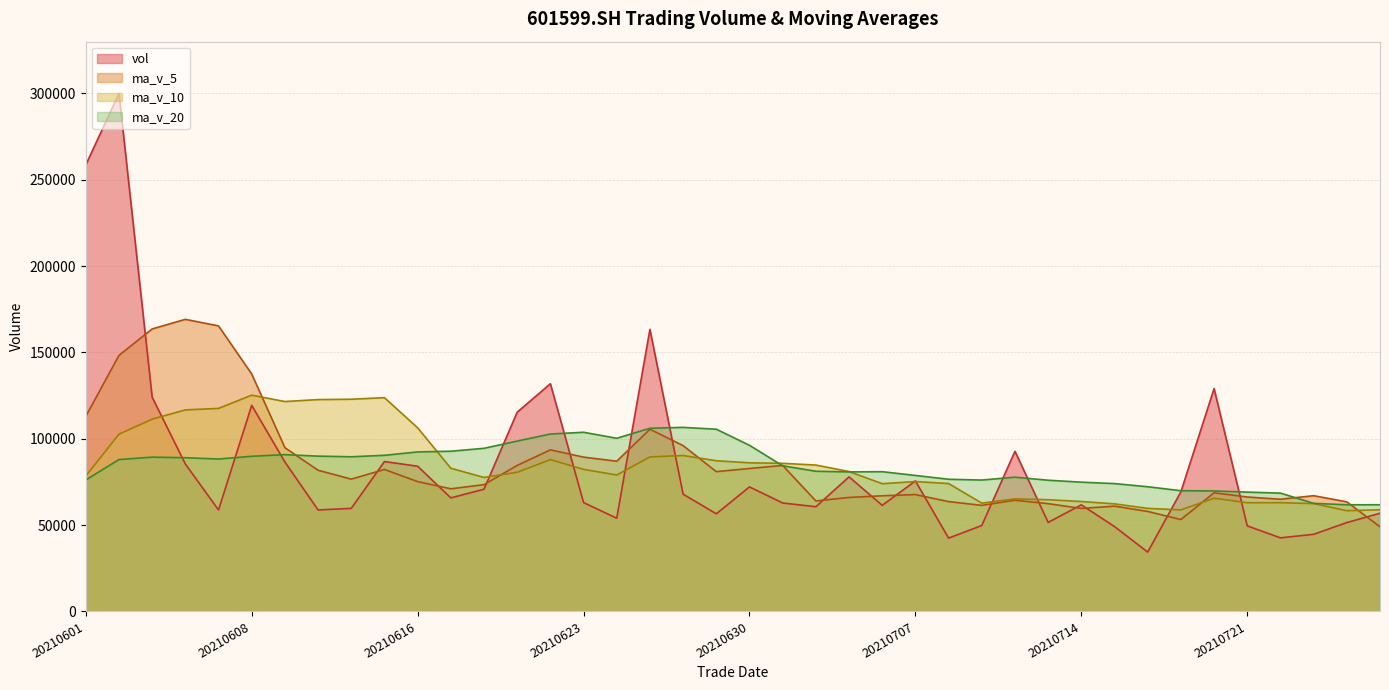

Rank the series by their maximum value, from highest to lowest.

vol, ma_v_5, ma_v_10, ma_v_20